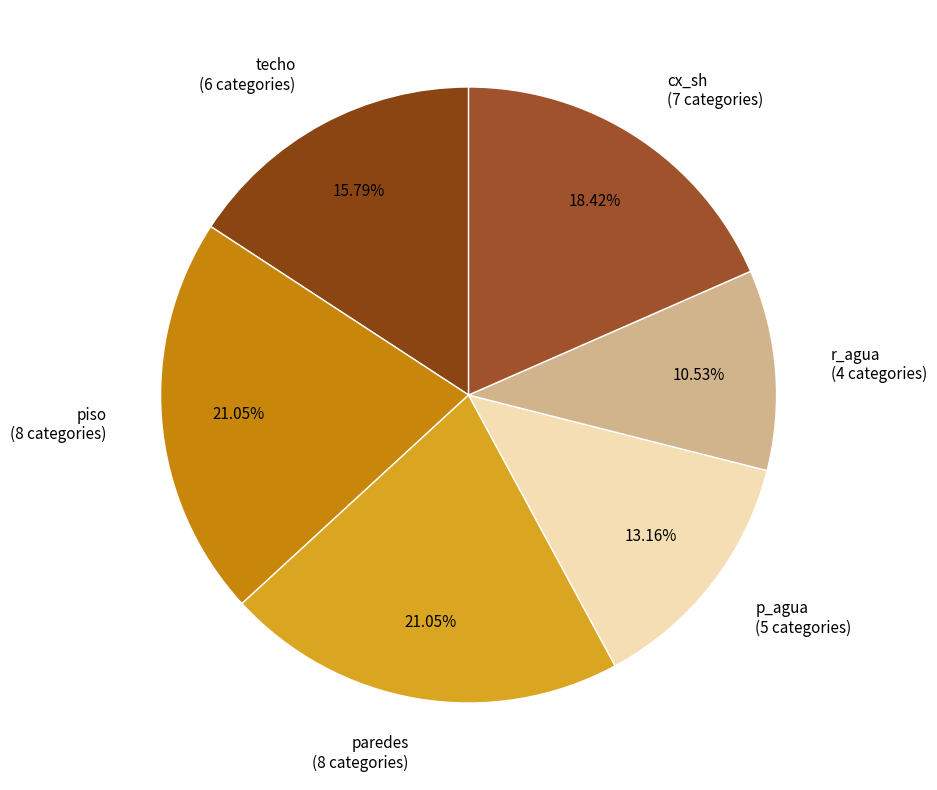

To the nearest percent, what portion does cx_sh represent?

18%